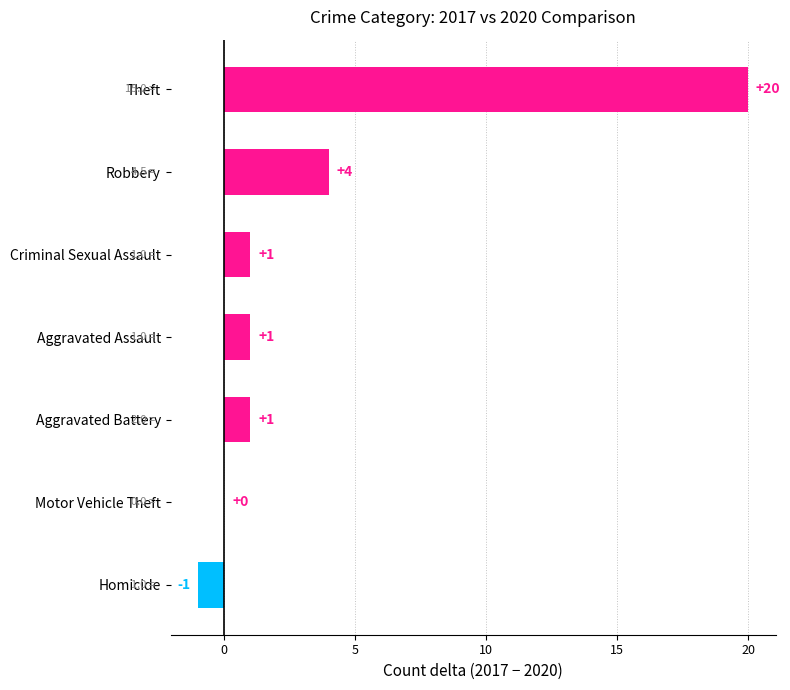

Which category has the highest value across all series?

Theft